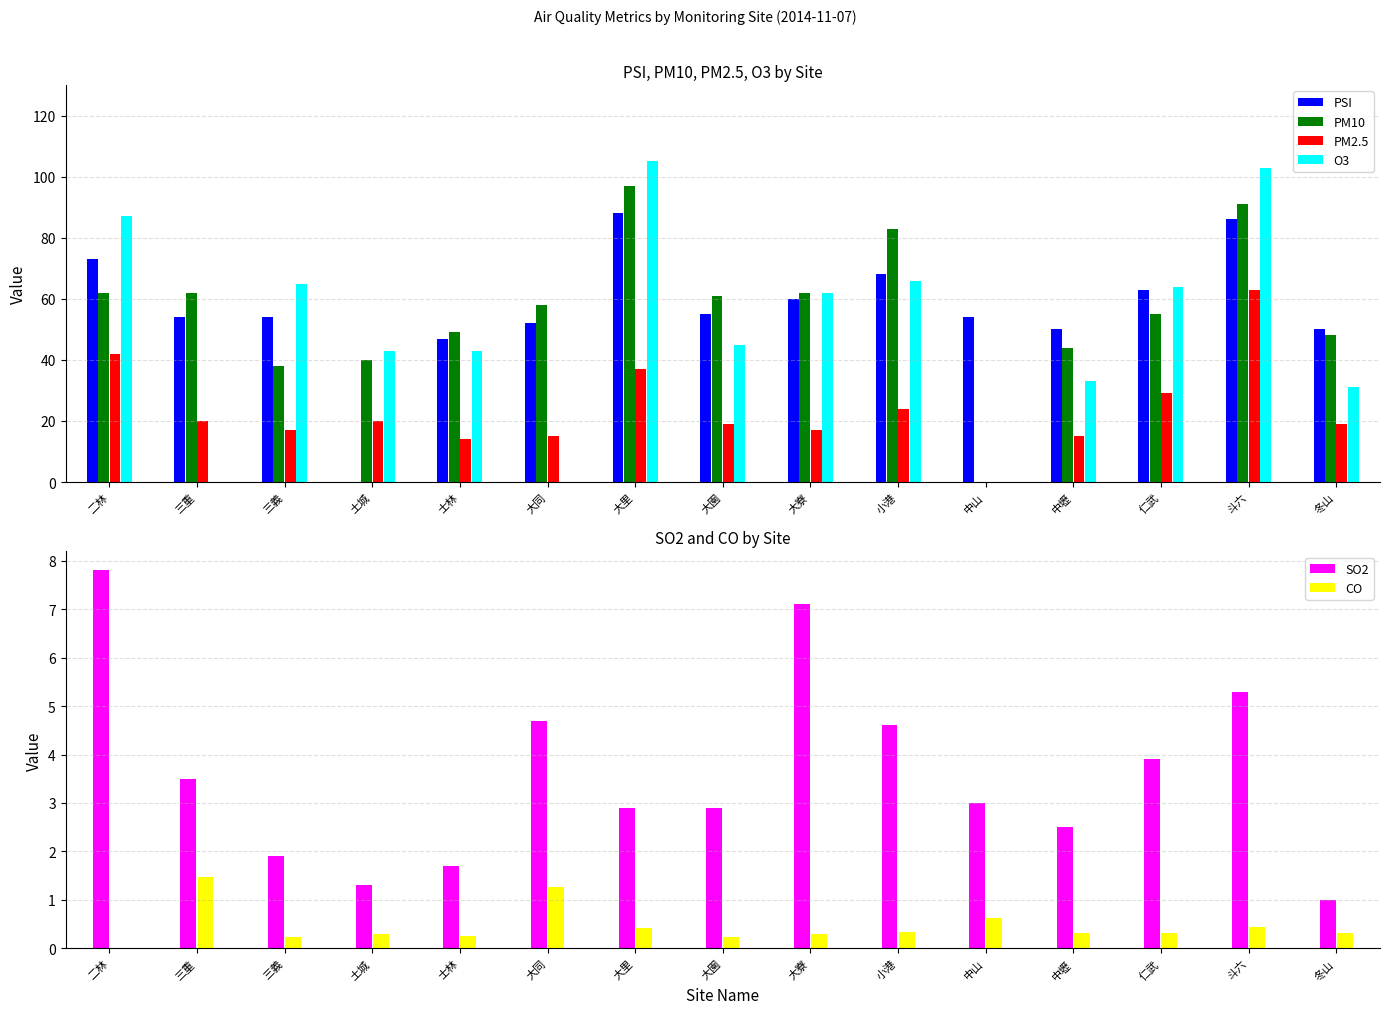

Reading left to right, what are all the values shown in this chart?

PSI: 73.0	54.0	54.0	0.0	47.0	52.0	88.0	55.0	60.0	68.0	54.0	50.0	63.0	86.0	50.0
PM10: 62.0	62.0	38.0	40.0	49.0	58.0	97.0	61.0	62.0	83.0	0.0	44.0	55.0	91.0	48.0
PM2.5: 42.0	20.0	17.0	20.0	14.0	15.0	37.0	19.0	17.0	24.0	0.0	15.0	29.0	63.0	19.0
O3: 87.0	0.0	65.0	43.0	43.0	0.0	105.0	45.0	62.0	66.0	0.0	33.0	64.0	103.0	31.0
SO2: 7.8	3.5	1.9	1.3	1.7	4.7	2.9	2.9	7.1	4.6	3.0	2.5	3.9	5.3	1.0
CO: 0.0	1.5	0.2	0.3	0.3	1.3	0.4	0.2	0.3	0.3	0.6	0.3	0.3	0.5	0.3